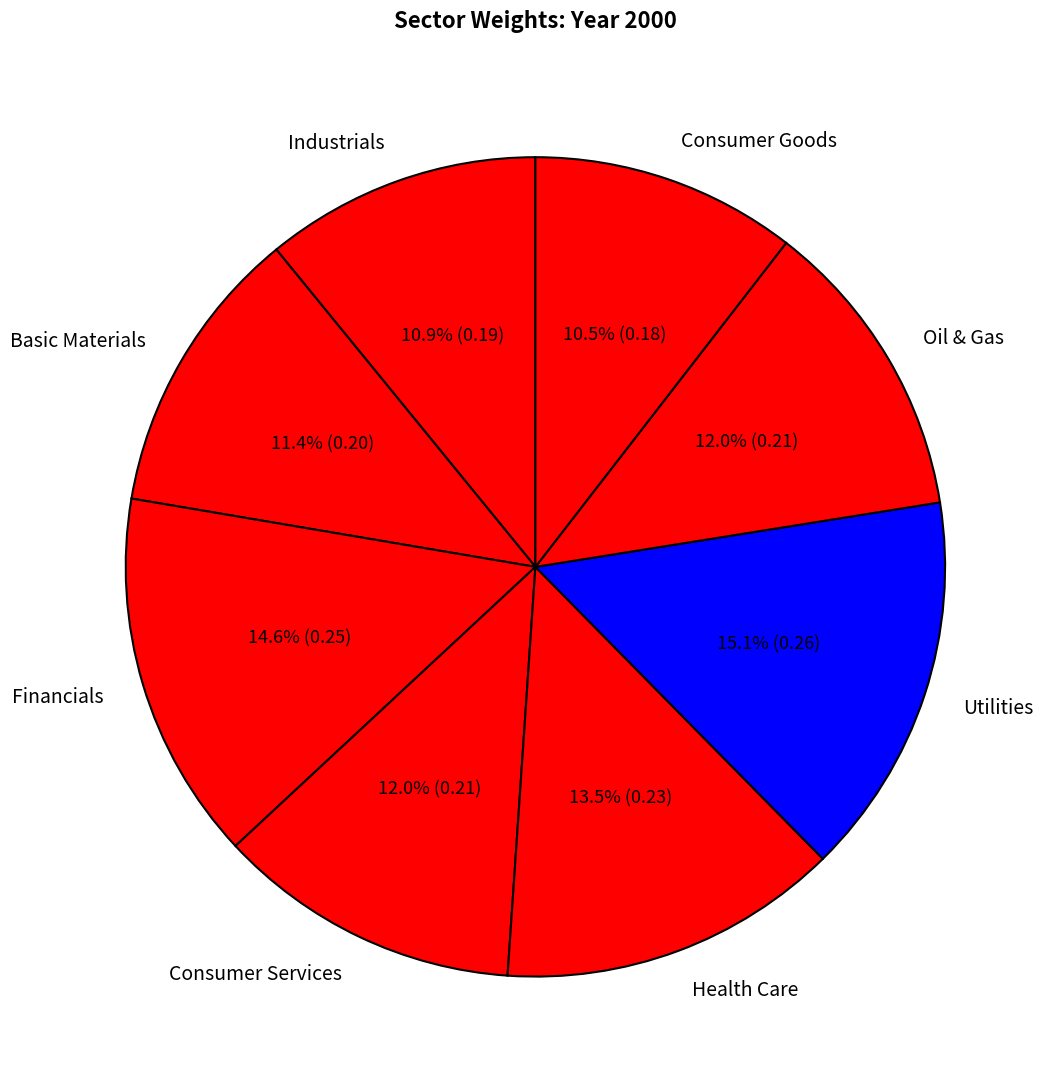

Count the number of slices in the pie.

8